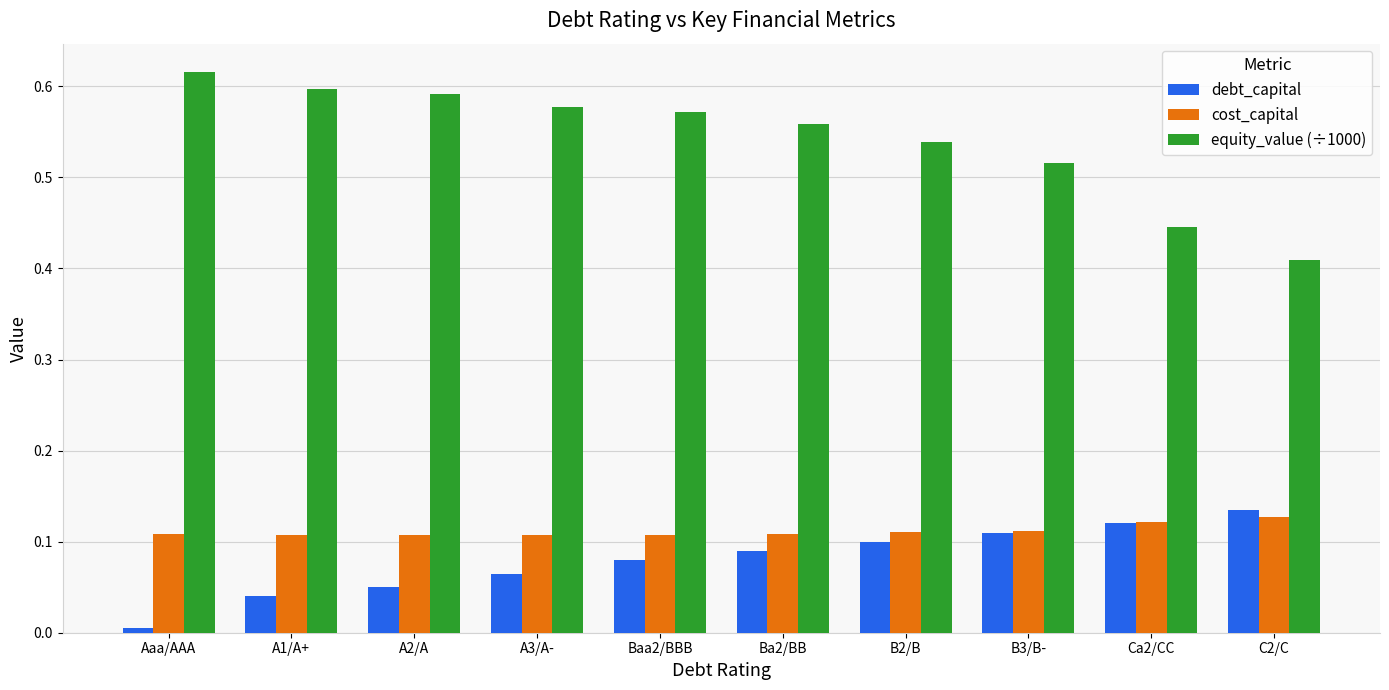

True or false: equity_value (÷1000) has a value of 0.6 at Baa2/BBB.

True